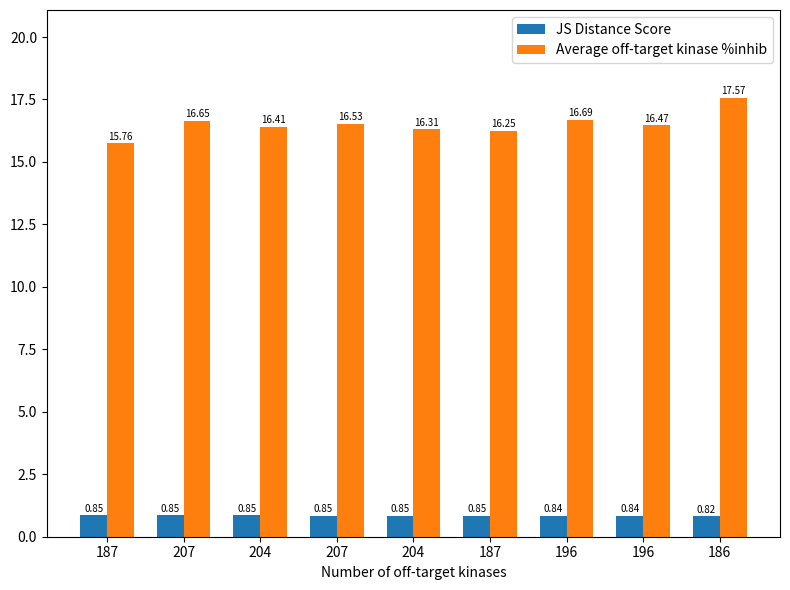

How many groups of bars are there?

9